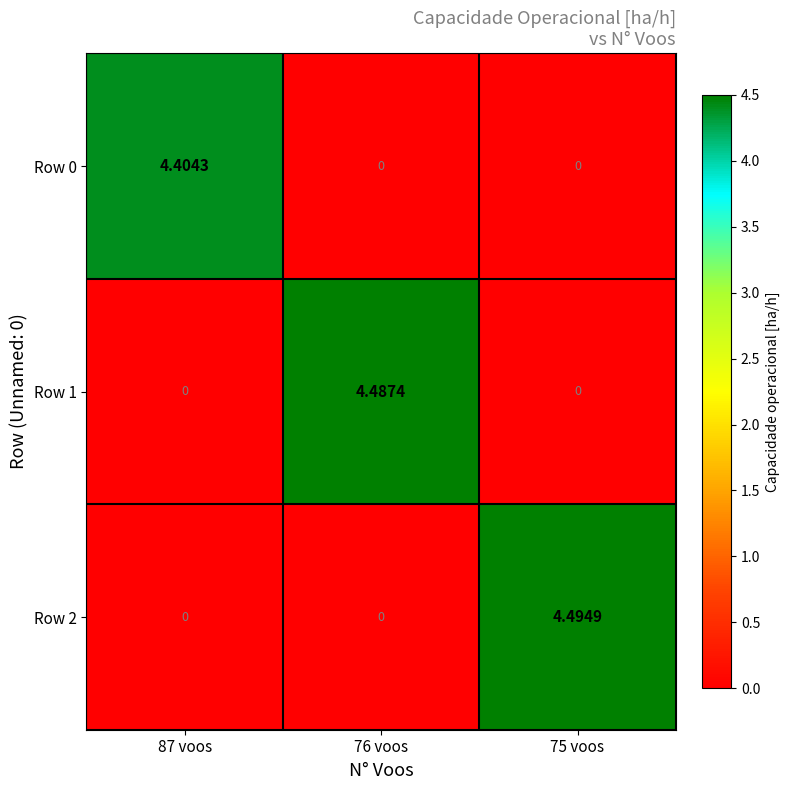

Which series has the largest range (max minus min)?

Row 2